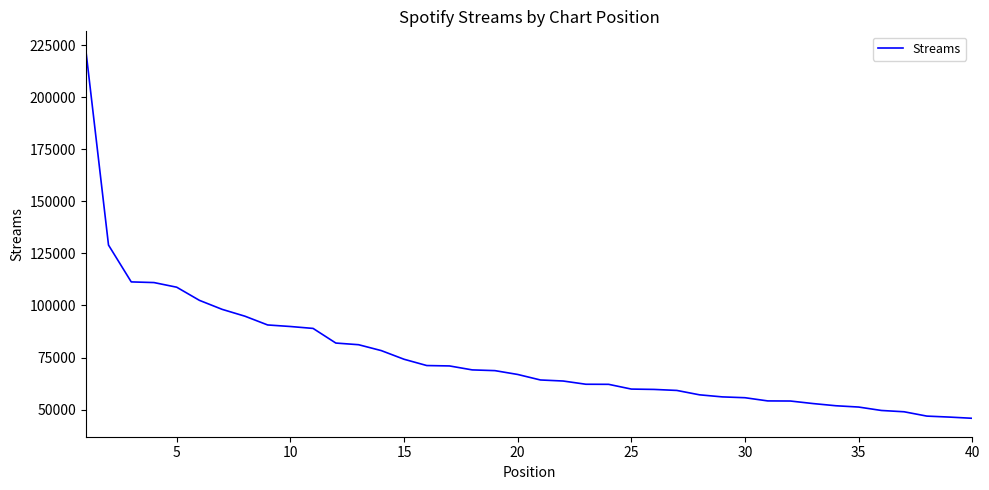

What is the smallest value displayed?

45806